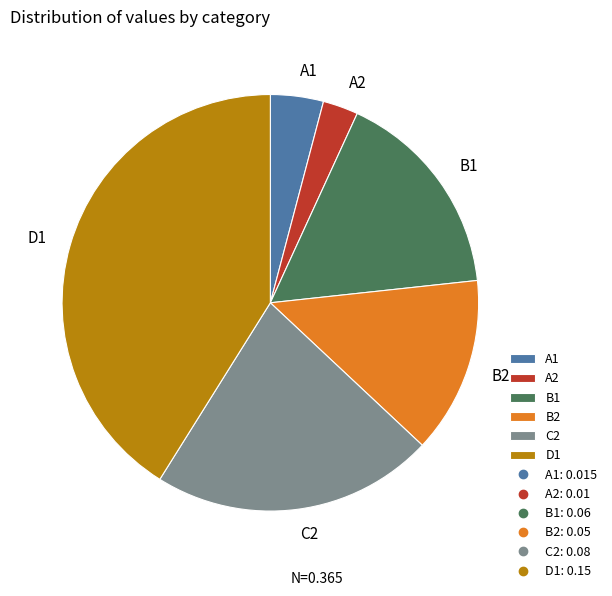

Rank the categories by value from highest to lowest.

D1, C2, B1, B2, A1, A2